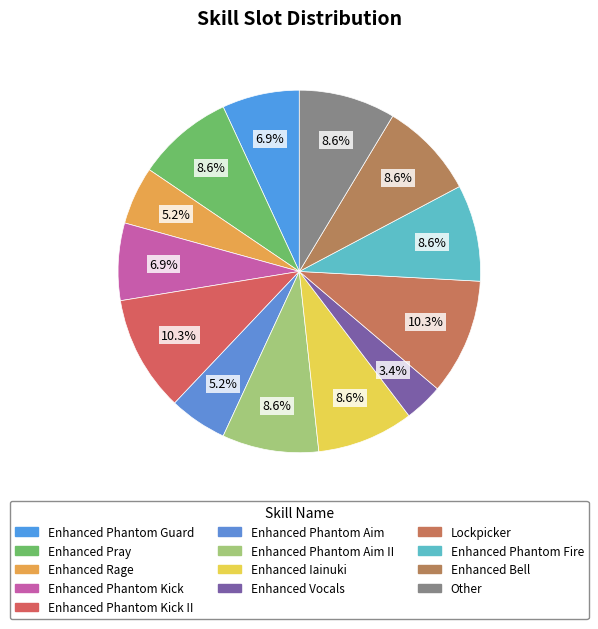

Count the number of slices in the pie.

13